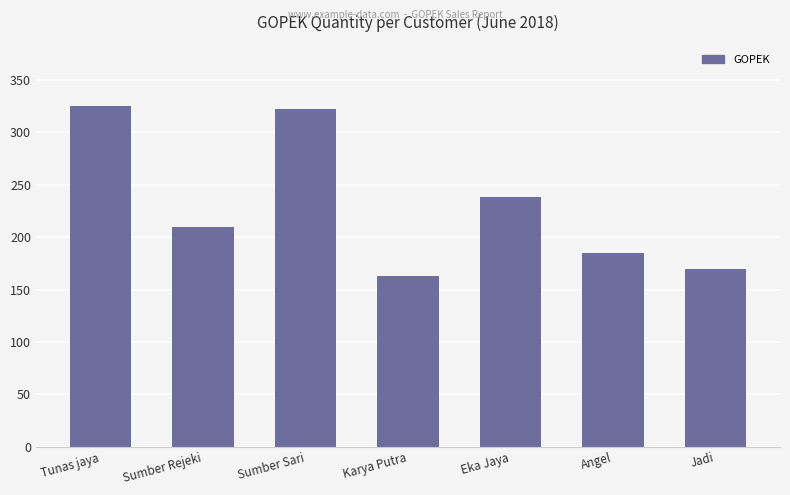

Reading right to left, list all the values displayed in this chart.

170	185	238	163	322	210	325